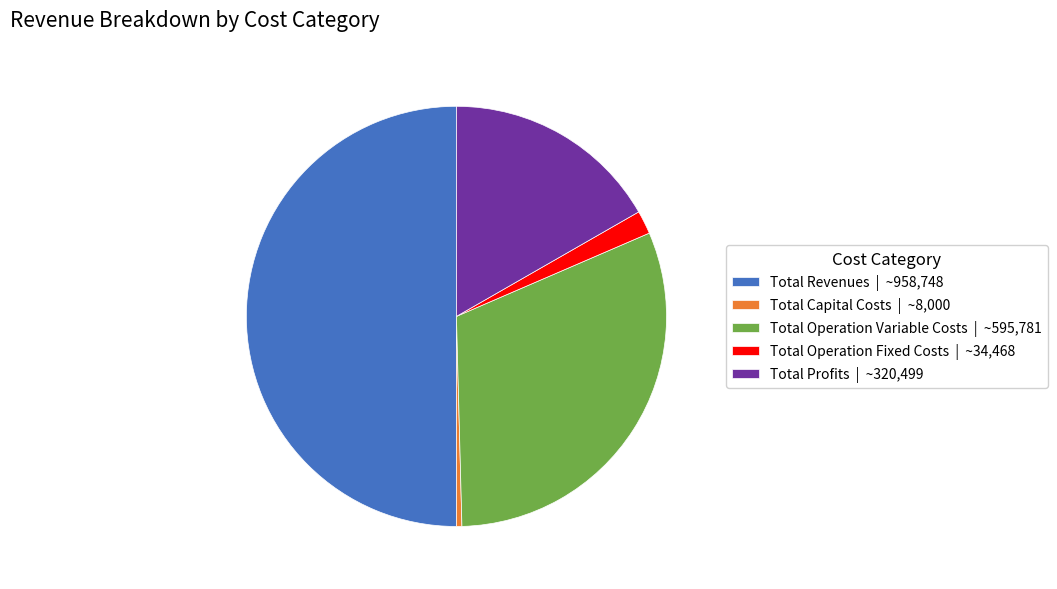

Which slice is the smallest?

Total Capital Costs